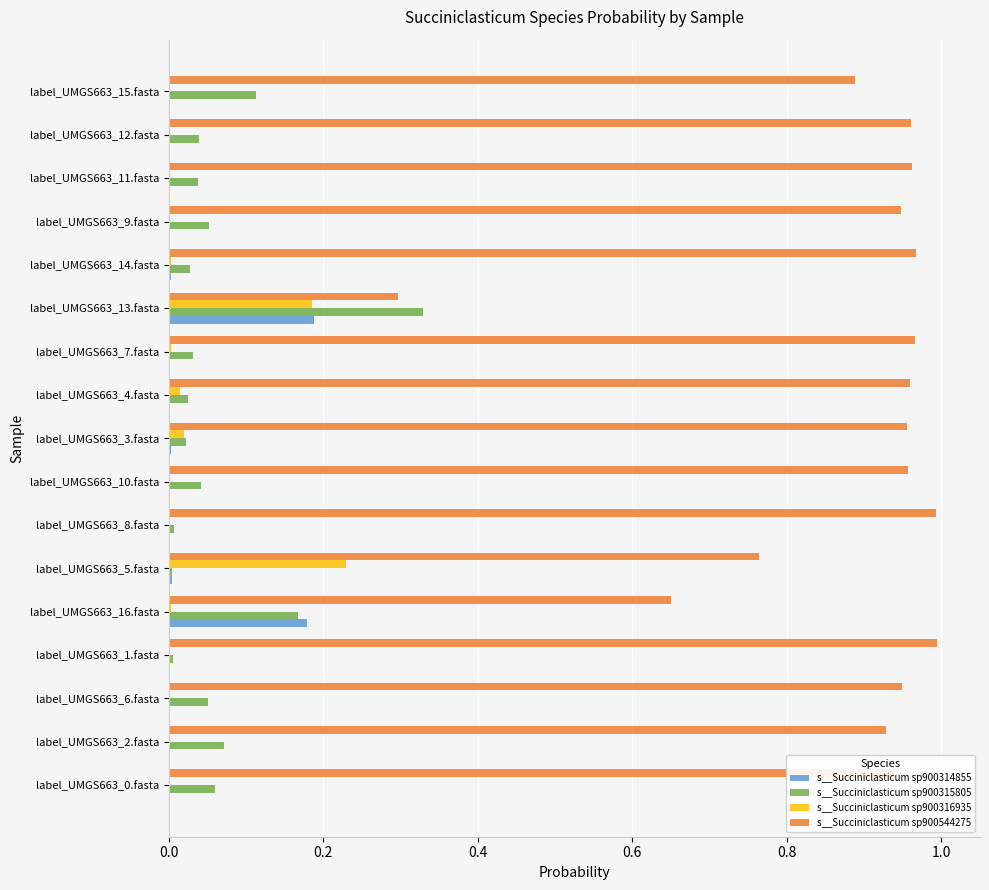

Which series has the largest range (max minus min)?

s__Succiniclasticum sp900544275